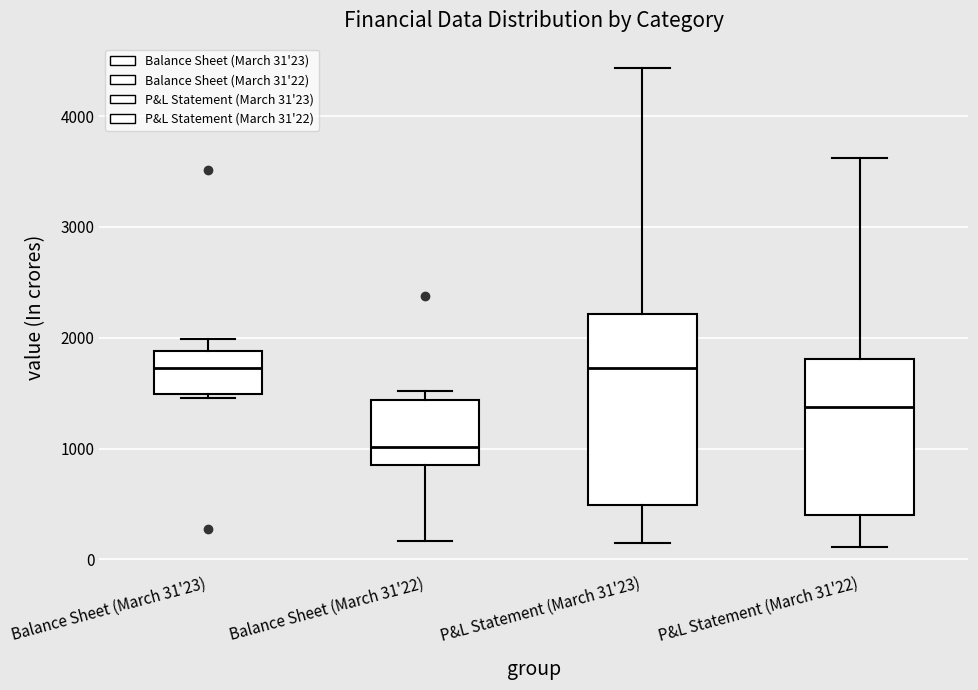

Reading left to right, transcribe this box plot: for each box, give where its median line is, the range the box spans, and where its two whiskers end, as read against the y-axis. The values are not printed on the chart, so give them approximately, as read against the axis.

Balance Sheet (March 31'23): median 1700, box 1500 to 1900, whiskers 1500 (just below the box's lower edge) to 2000
Balance Sheet (March 31'22): median 1000, box 900 to 1400, whiskers 200 to 1500
P&L Statement (March 31'23): median 1700, box 500 to 2200, whiskers 100 to 4400
P&L Statement (March 31'22): median 1400, box 400 to 1800, whiskers 100 to 3600